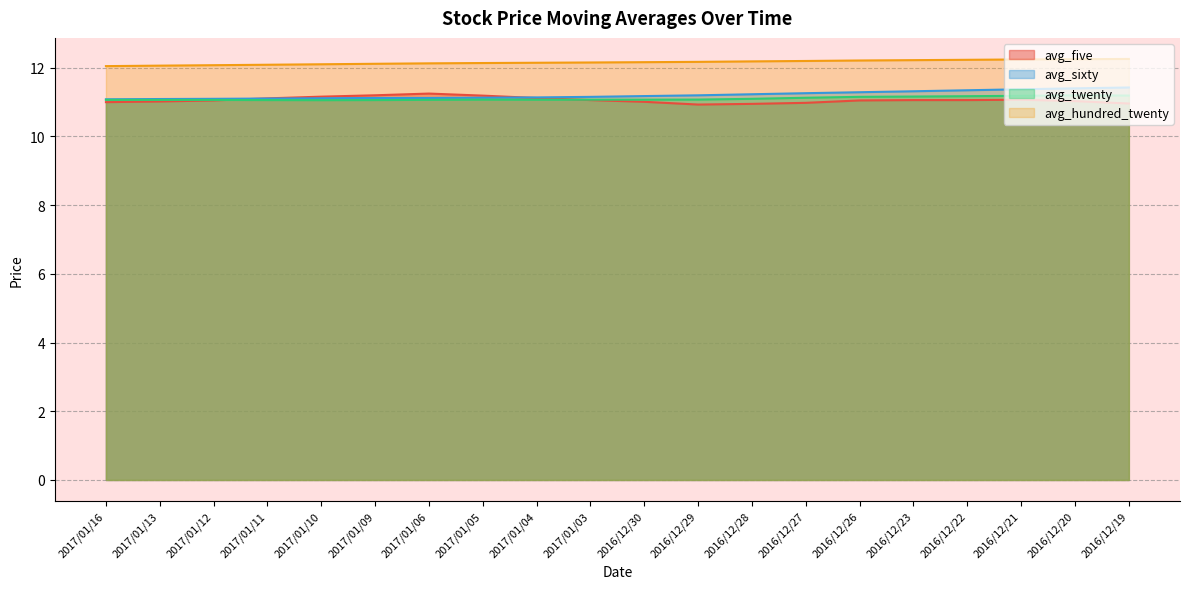

What is the sum of all avg_five values?

221.3